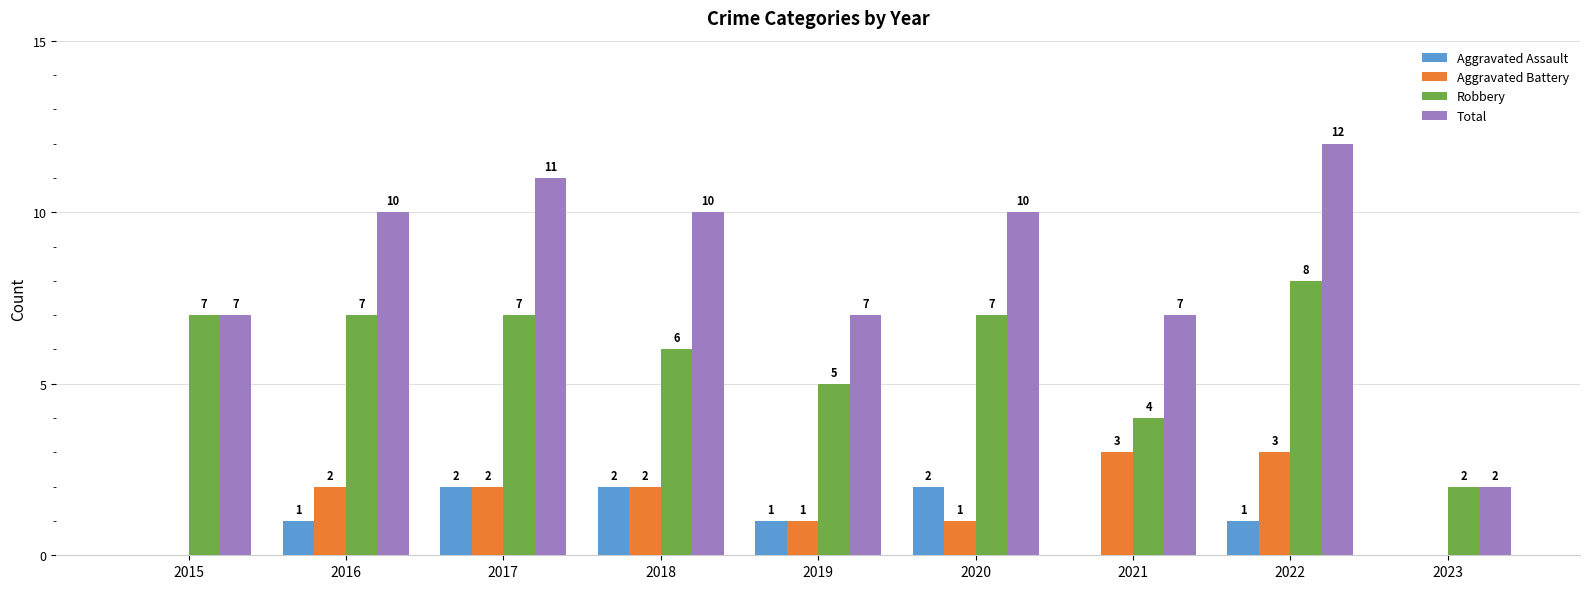

At which category is the sum across all series the highest?

2022